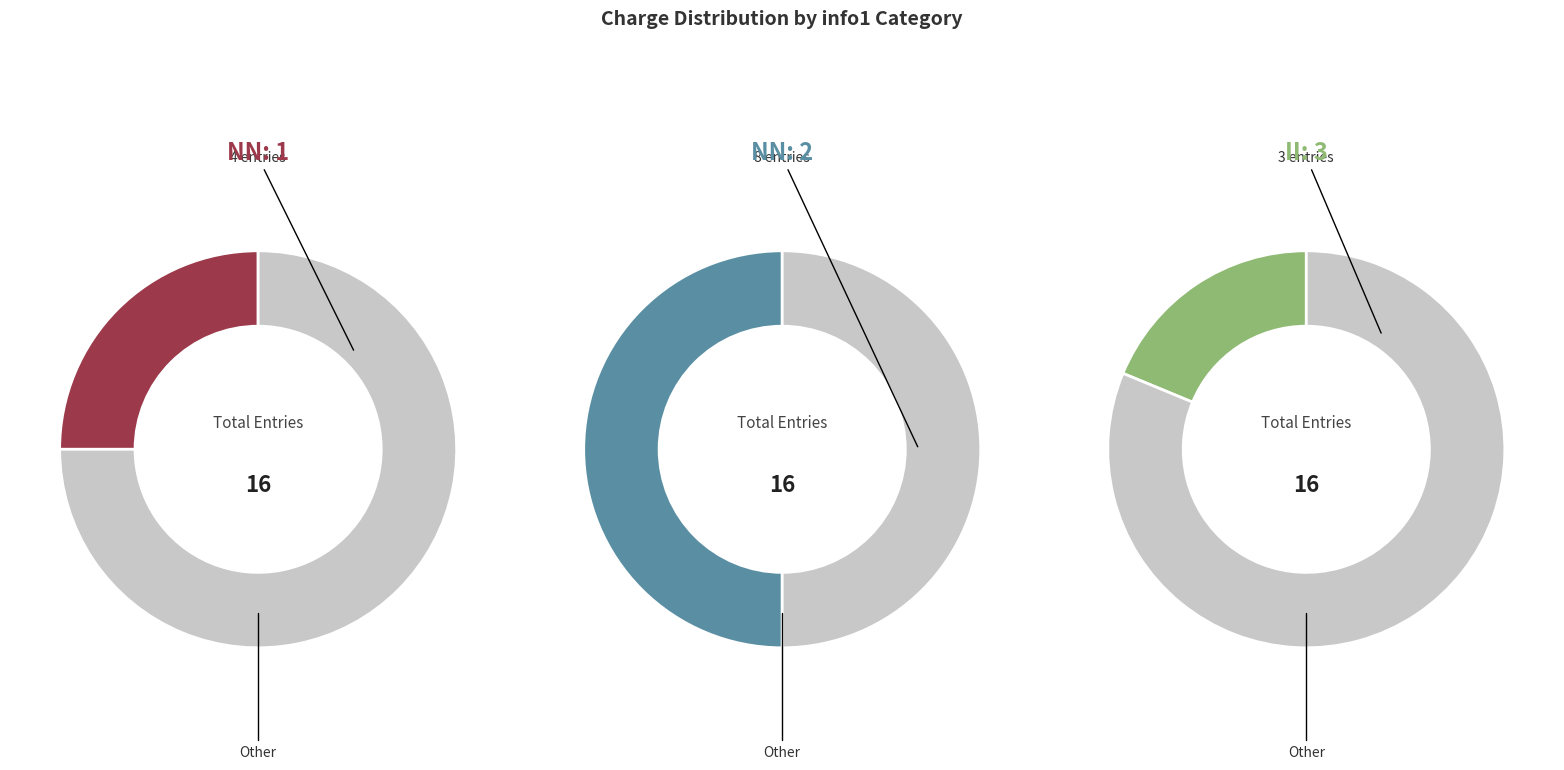

The +-: 8 slice represents 1% of the pie. True or false?

False